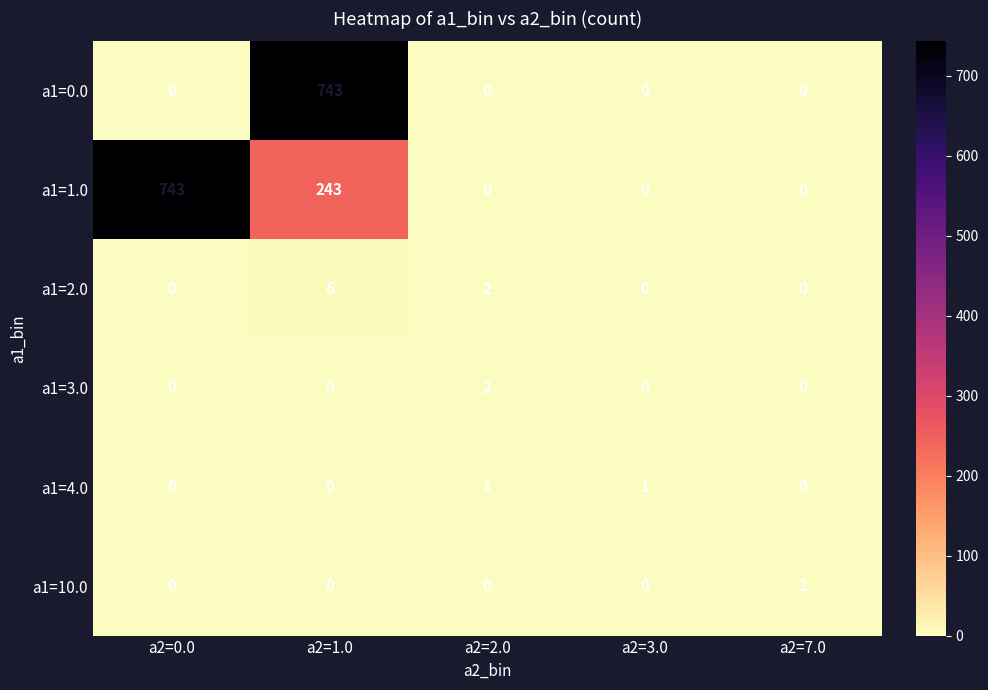

The value of a1=10.0 at a2=3.0 is -1. True or false?

False